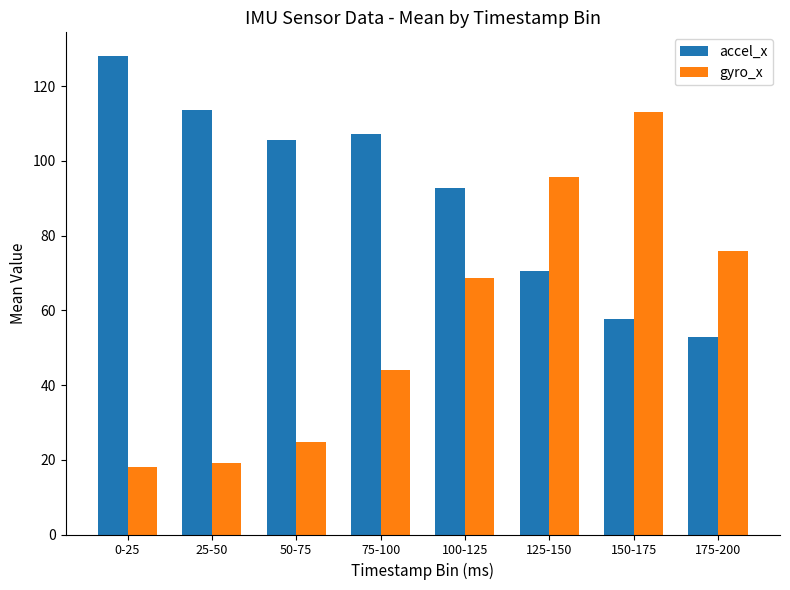

Is it true that accel_x equals 41.8 at 25-50?

False